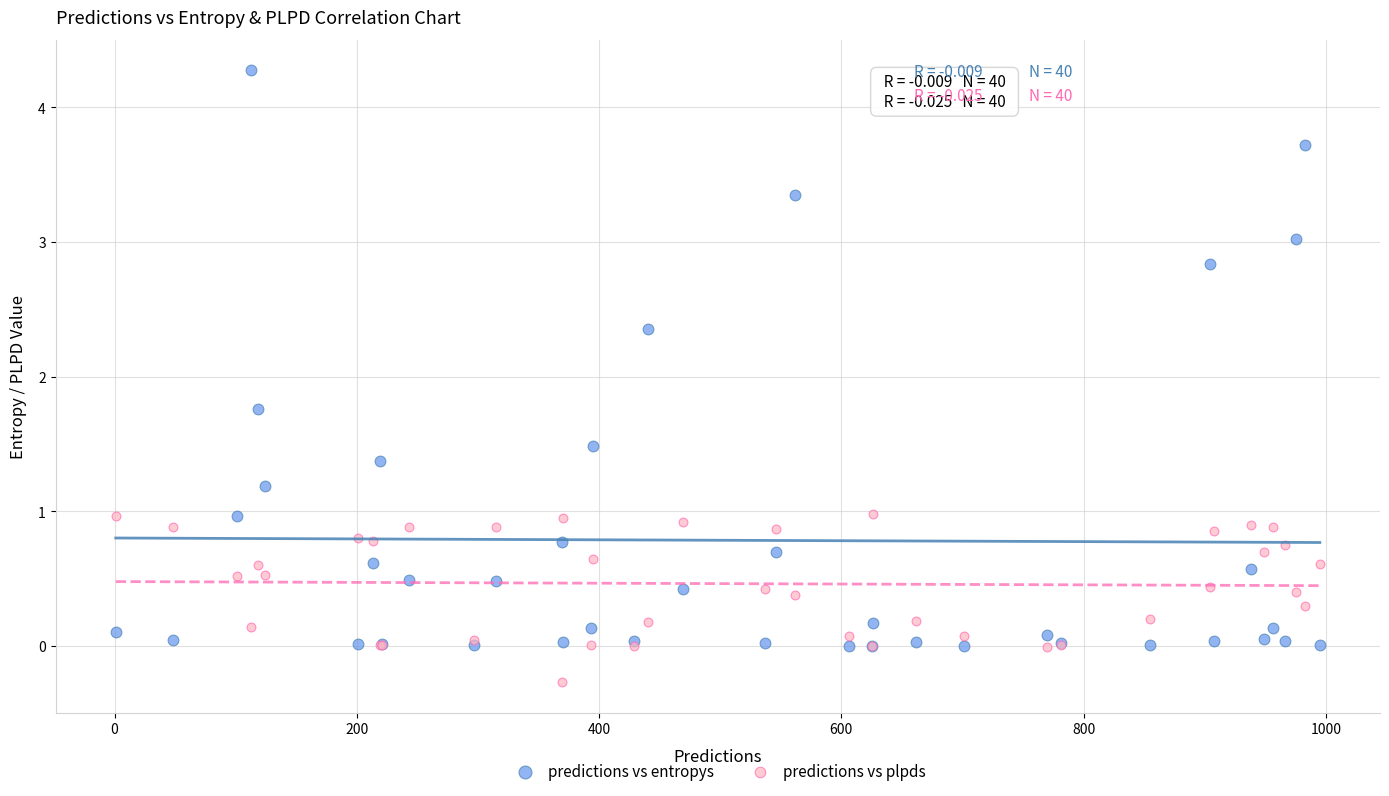

What are all the series names shown in the legend?

predictions vs entropys, predictions vs plpds